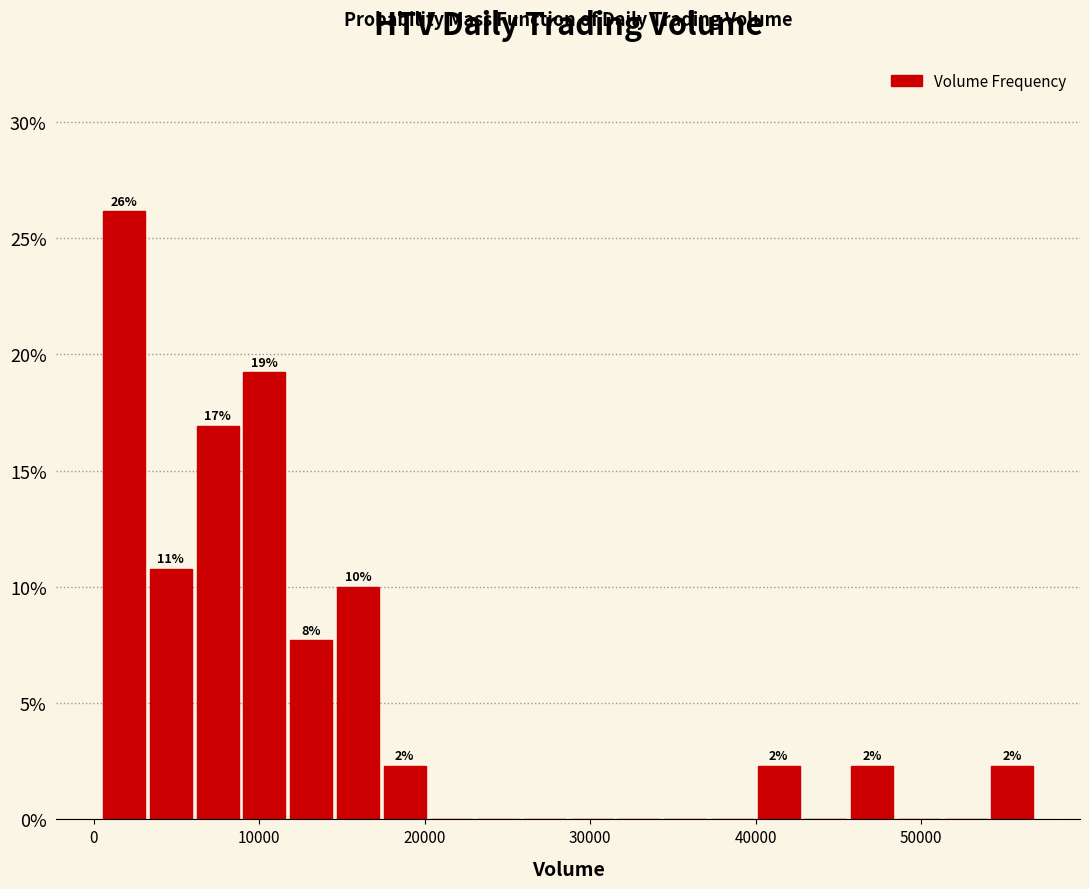

Around what value on the x-axis is the tallest bar? Give the approximate position of its centre, as read against the axis.

2000